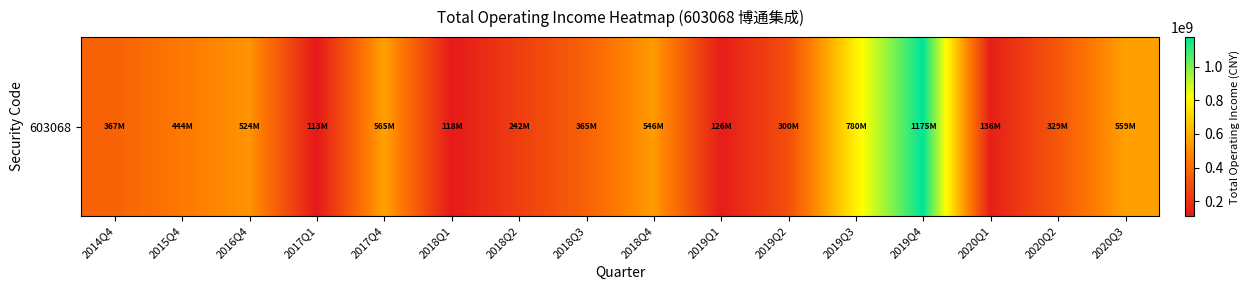

Reading left to right, what are all the values shown in this chart?

367035175.4	443737835.8	523622768.0	112799222.4	565321479.2	117959736.2	242421426.0	365187345.7	546120108.4	126127879.6	300093296.8	780261927.8	1174623899.1	135543679.5	329056524.6	559186366.1